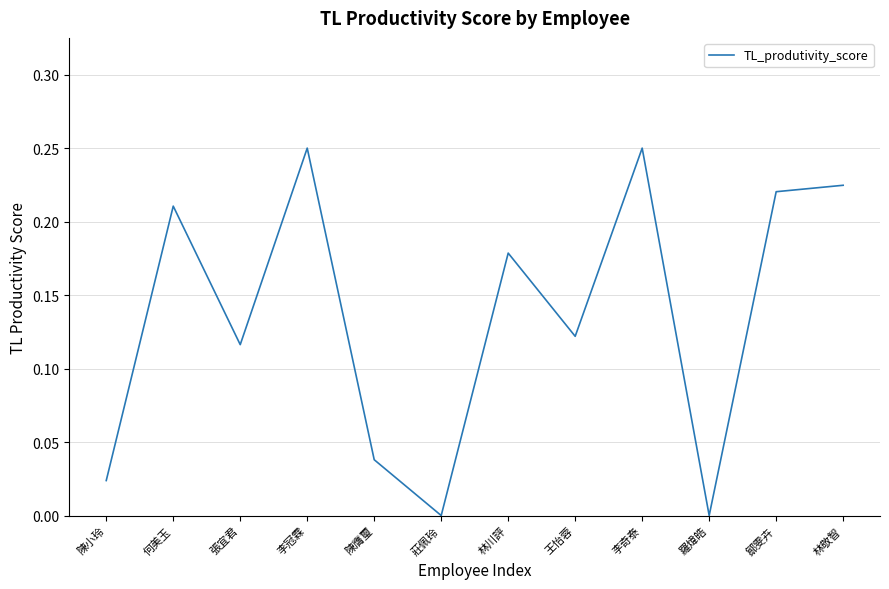

Between 羅煒皓 and 陳小玲, which is larger?

陳小玲